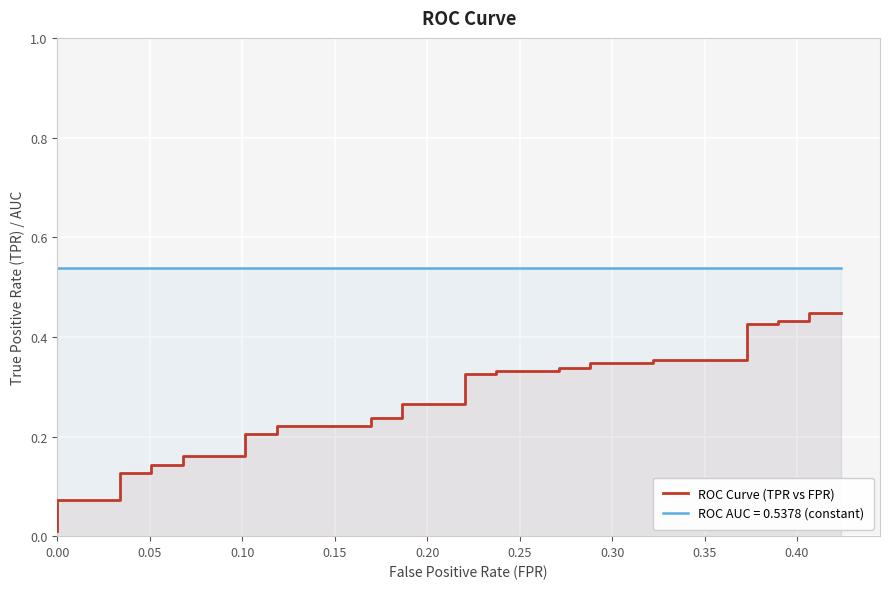

Reading left to right, what are all the values shown in this chart?

0.0	0.0	0.0	0.1	0.1	0.1	0.1	0.1	0.1	0.1	0.1	0.1	0.2	0.2	0.2	0.2	0.2	0.2	0.2	0.2	0.2	0.2	0.3	0.3	0.3	0.3	0.3	0.3	0.3	0.3	0.3	0.3	0.4	0.4	0.4	0.4	0.4	0.4	0.4	0.4